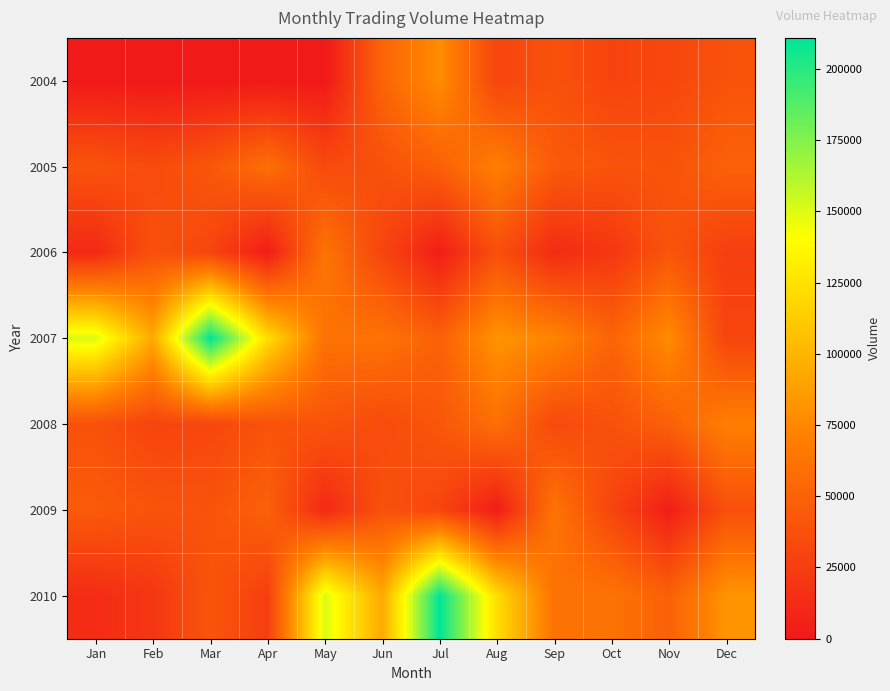

What is the greatest value displayed?

210850